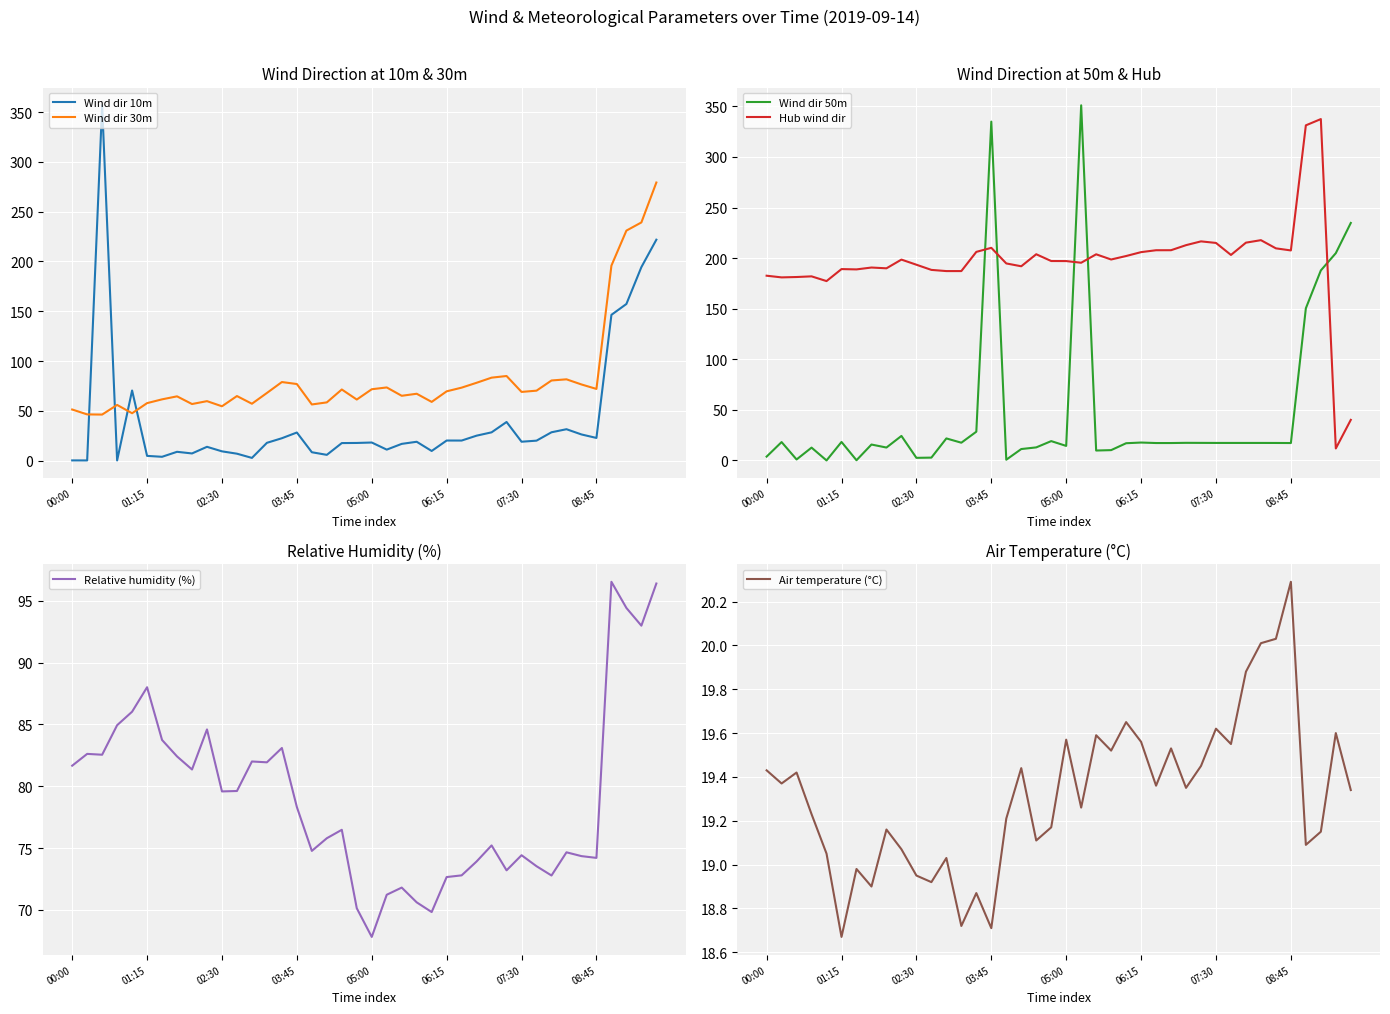

True or false: Wind dir 30m has more than 1 interior local peaks.

True